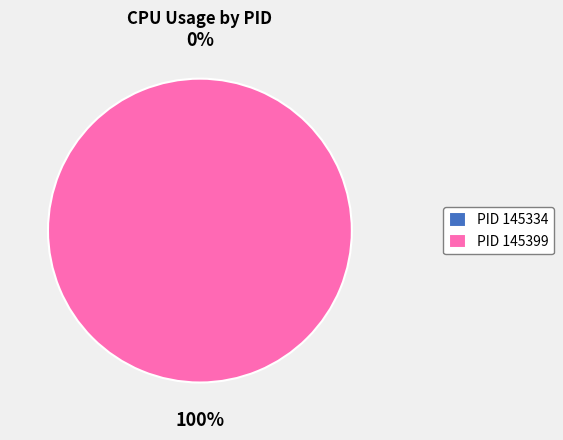

Which category has the biggest portion of the pie?

145399